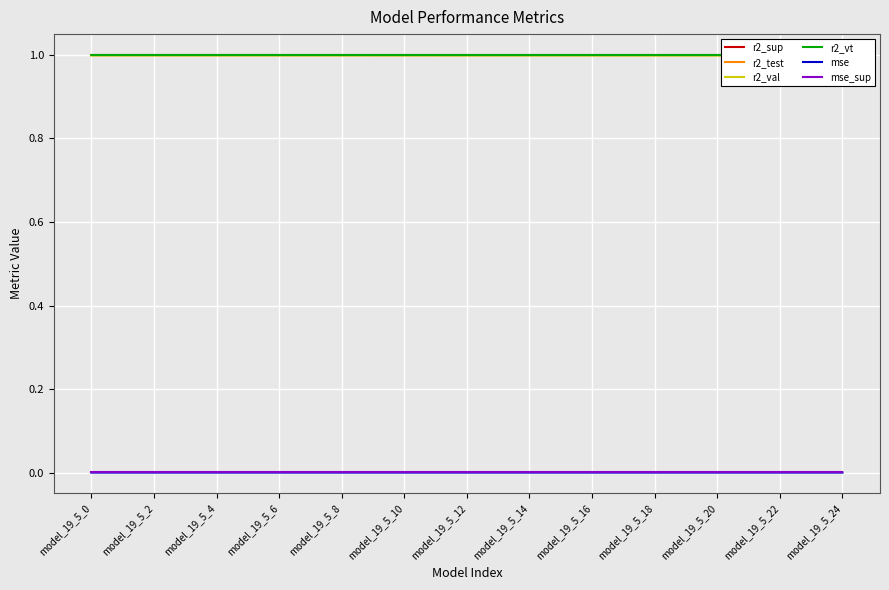

The mse_sup series shows 0.0 at model_19_5_14. True or false?

True